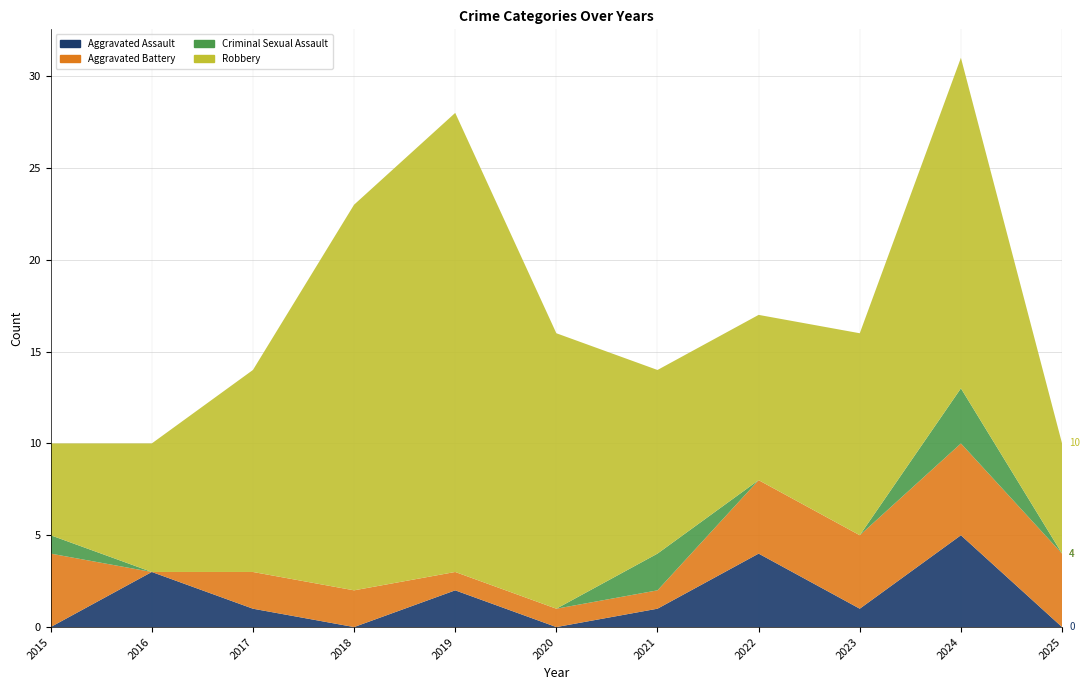

Reading left to right, extract all data points from this chart.

Aggravated Assault: 2015=0	2016=3	2017=1	2018=0	2019=2	2020=0	2021=1	2022=4	2023=1	2024=5	2025=0
Aggravated Battery: 2015=4	2016=0	2017=2	2018=2	2019=1	2020=1	2021=1	2022=4	2023=4	2024=5	2025=4
Criminal Sexual Assault: 2015=1	2016=0	2017=0	2018=0	2019=0	2020=0	2021=2	2022=0	2023=0	2024=3	2025=0
Robbery: 2015=5	2016=7	2017=11	2018=21	2019=25	2020=15	2021=10	2022=9	2023=11	2024=18	2025=6